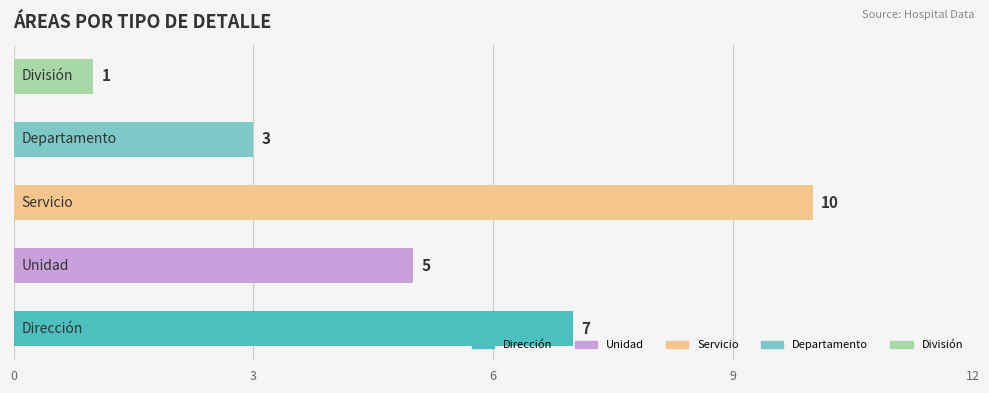

How many values are between 3 and 7?

3